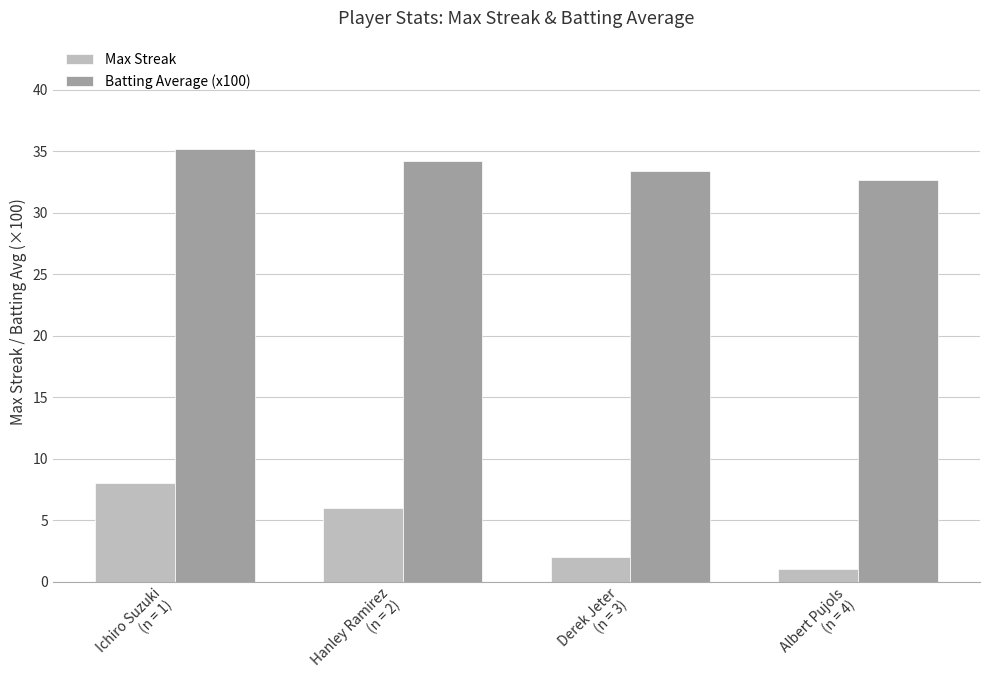

What is the maximum value shown in the chart?

35.2